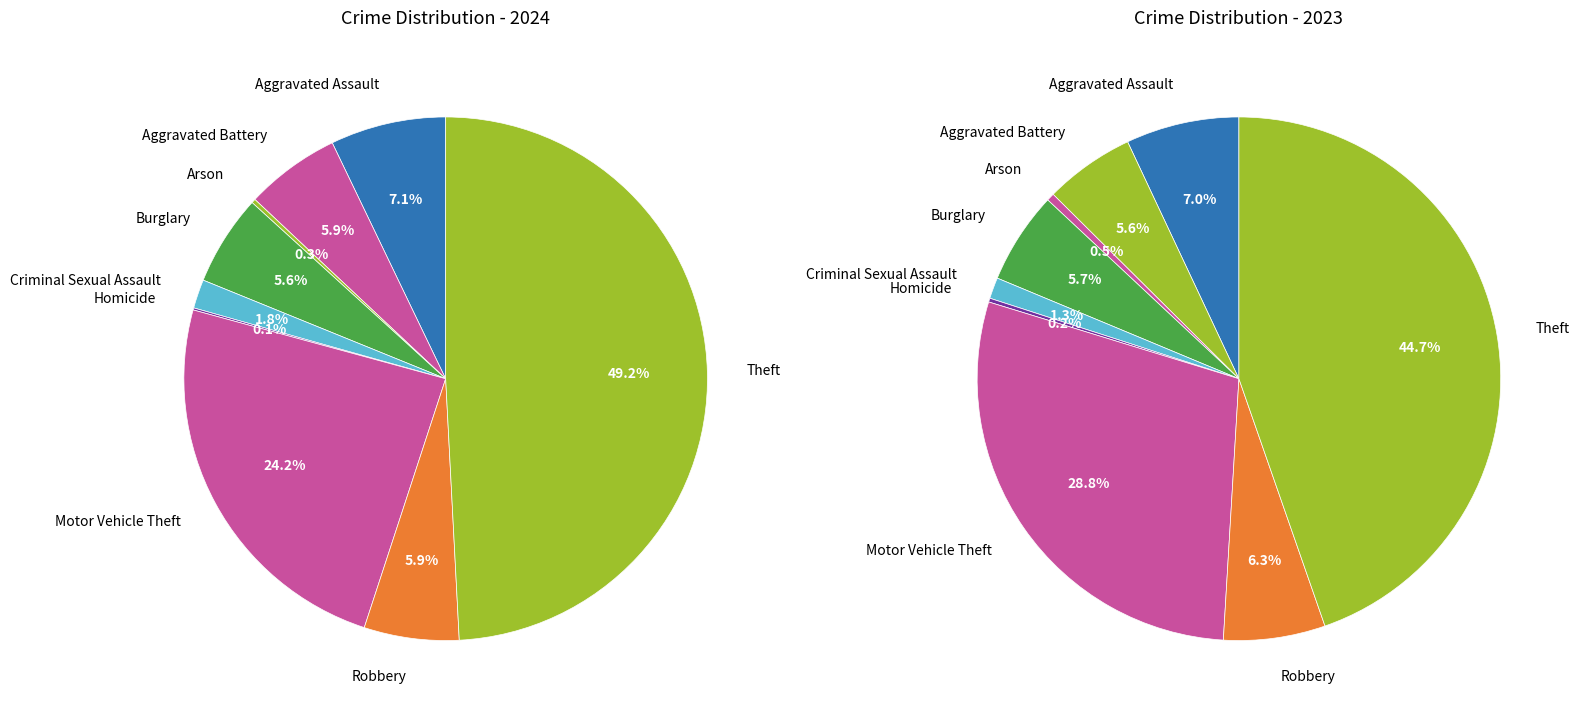

How many slices are in this pie chart?

9